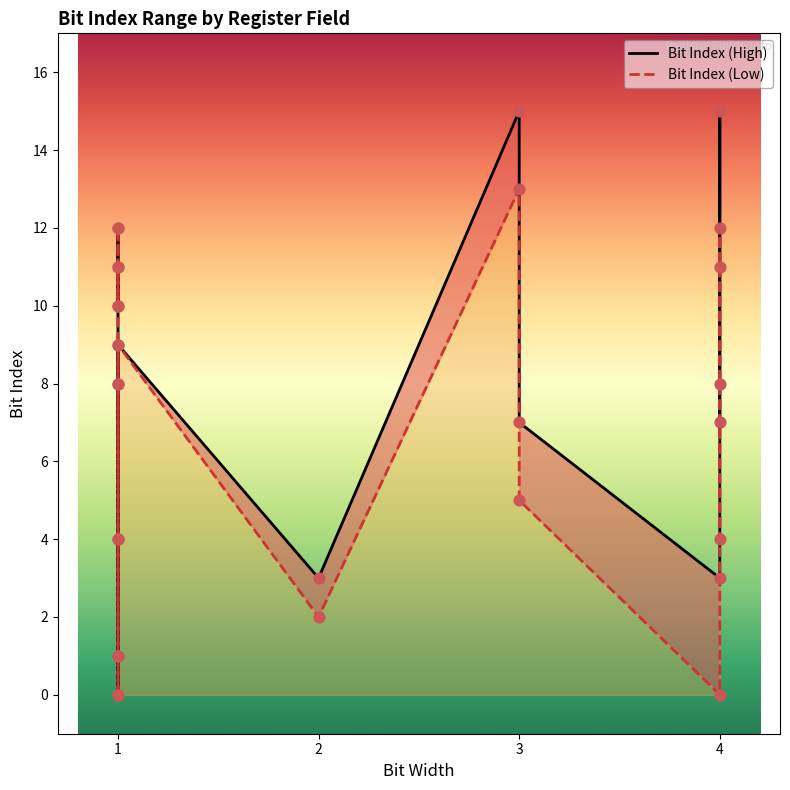

What are all the series names shown in the legend?

Bit Index (High), Bit Index (Low)